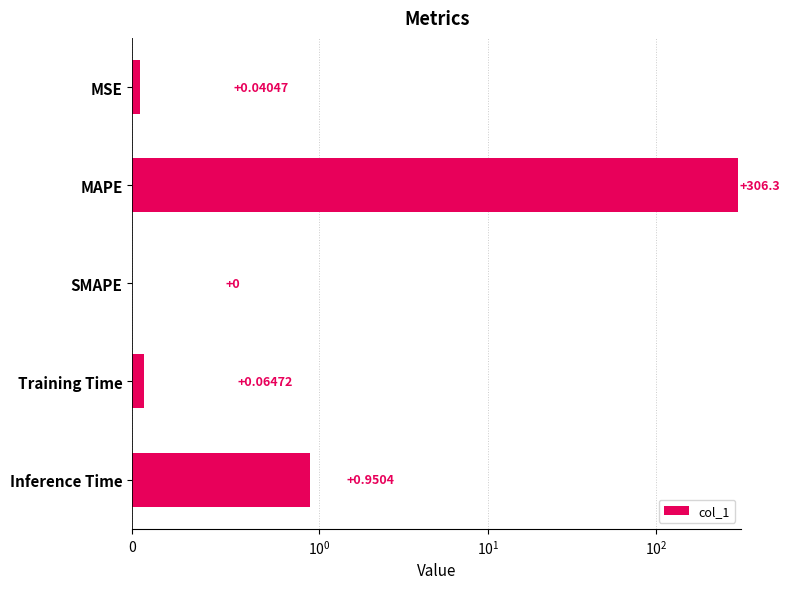

What is the sum of all values?

307.3